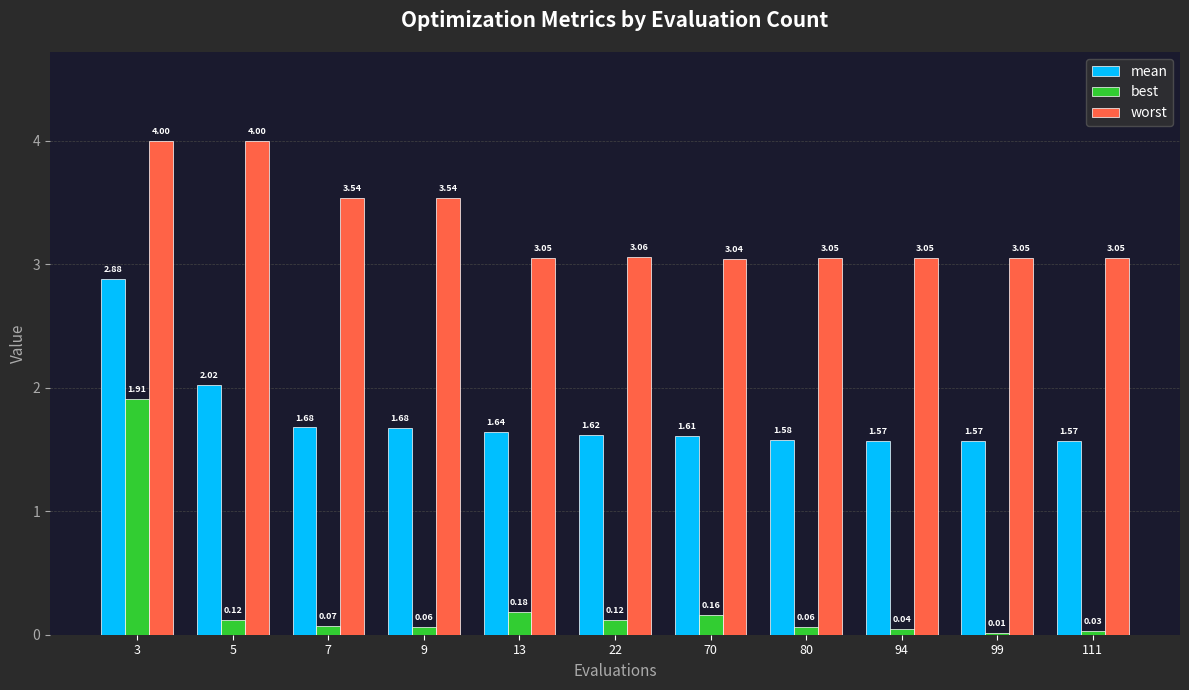

Between 70 and 99, which series saw the biggest shift?

best